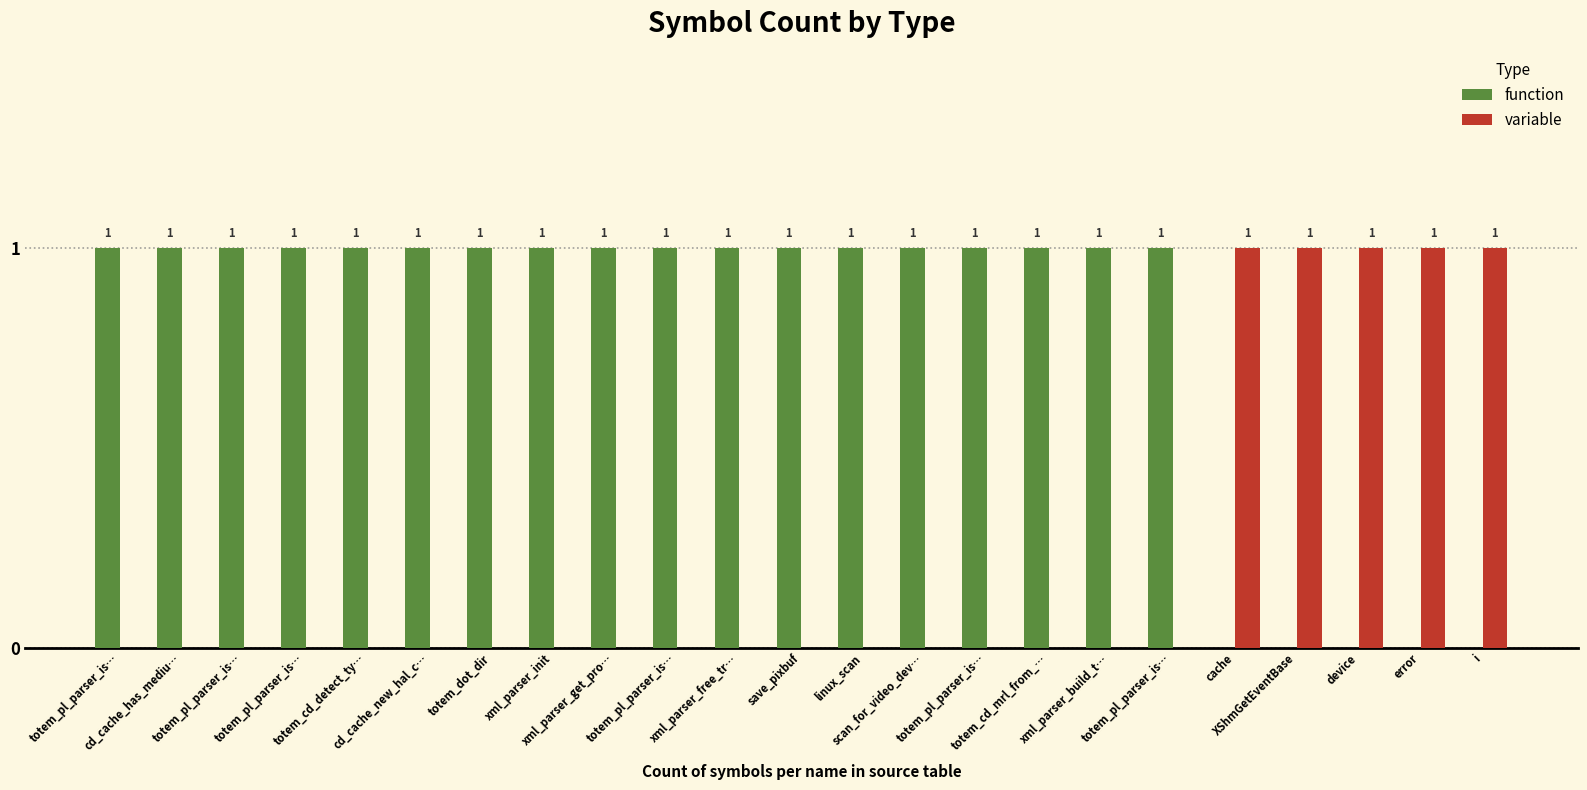

Rank the series by their maximum value, from lowest to highest.

function, variable